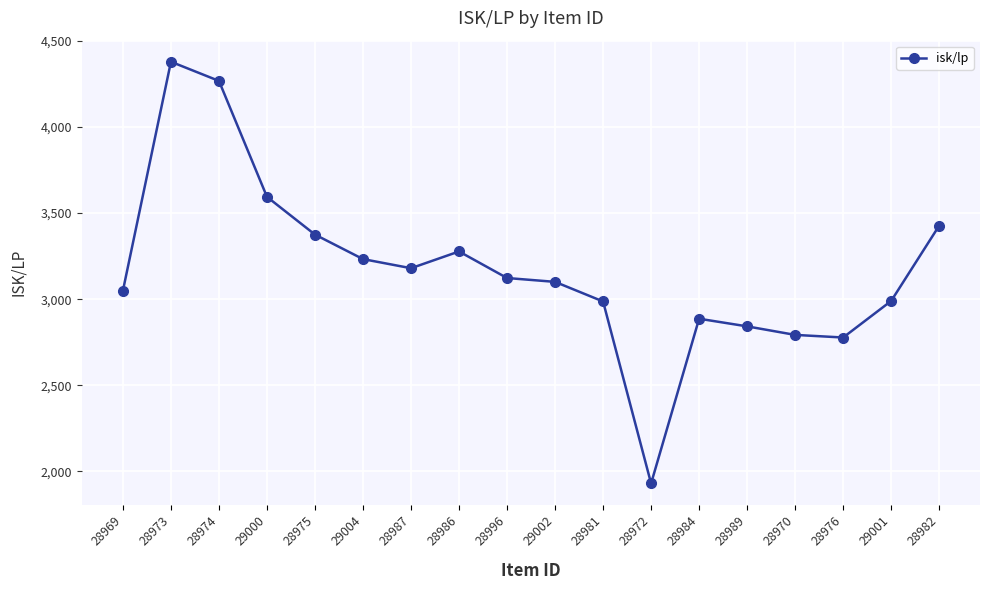

What is the label of the 7th point from the left?

28987